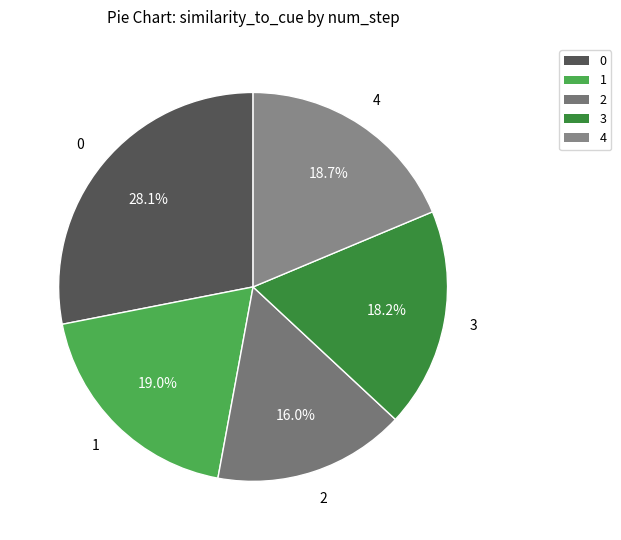

Do 3 and 1 together represent more than half of the pie?

No